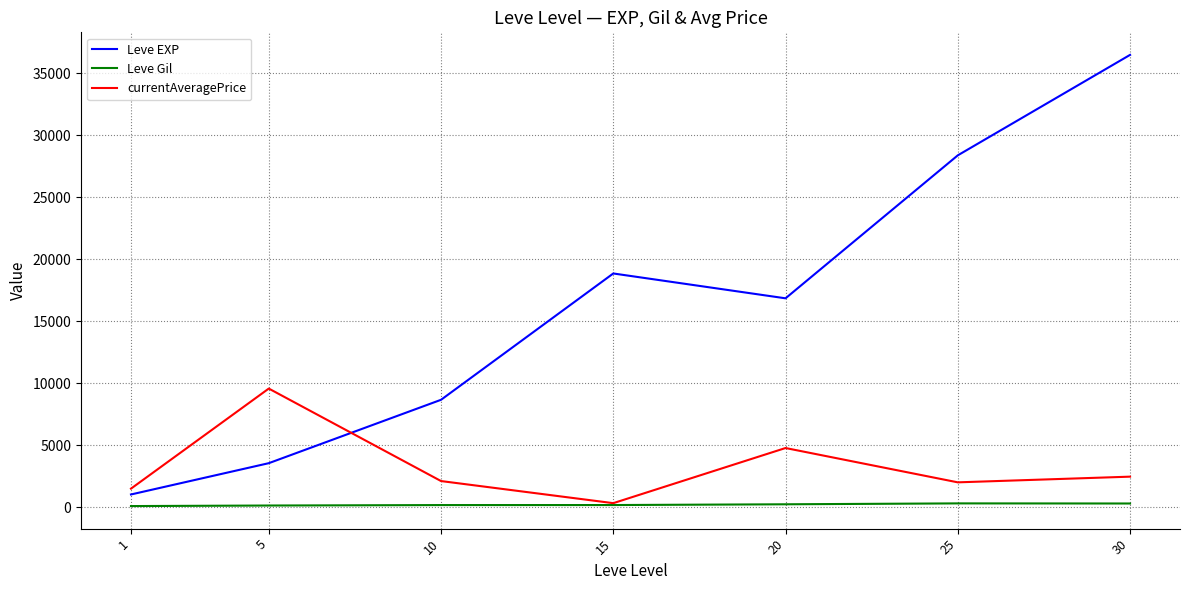

What is the difference between the maximum and minimum values in the Leve EXP series?

35444.5